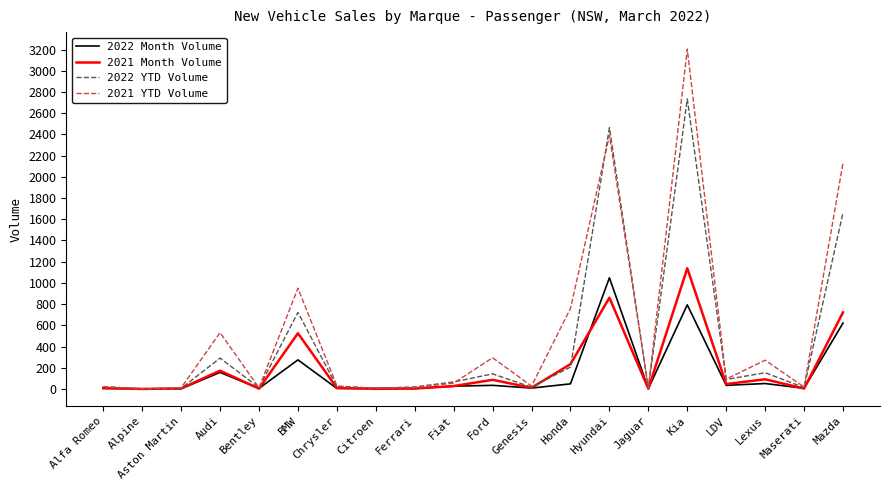

What is the approximate value of 2022 YTD Volume at Audi?

291